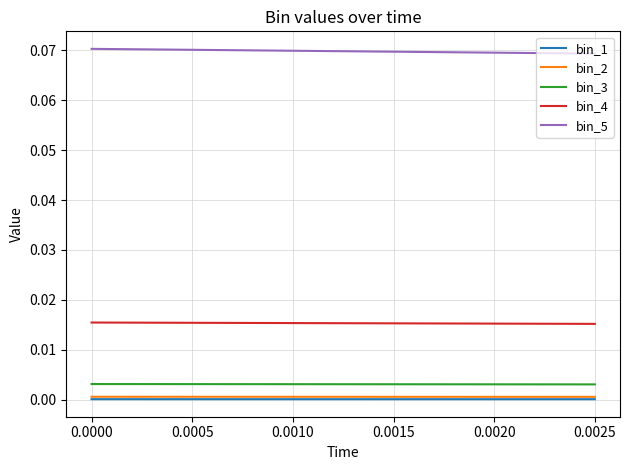

Is the value of bin_4 at 0.0015 greater than the value of bin_5 at 19?

No